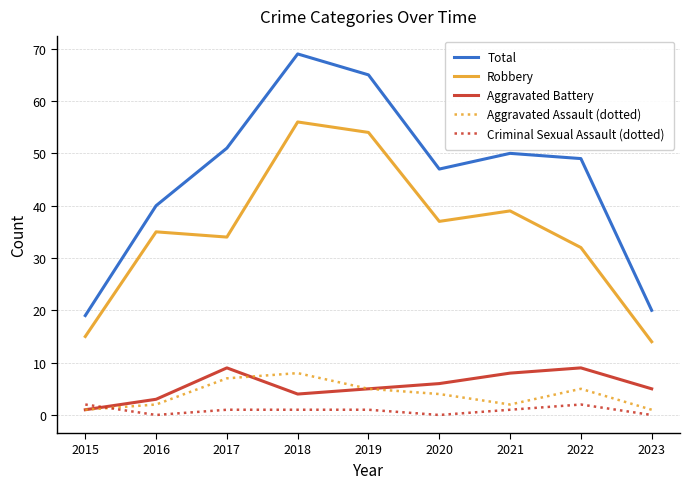

Which category has the highest value across all series?

2018